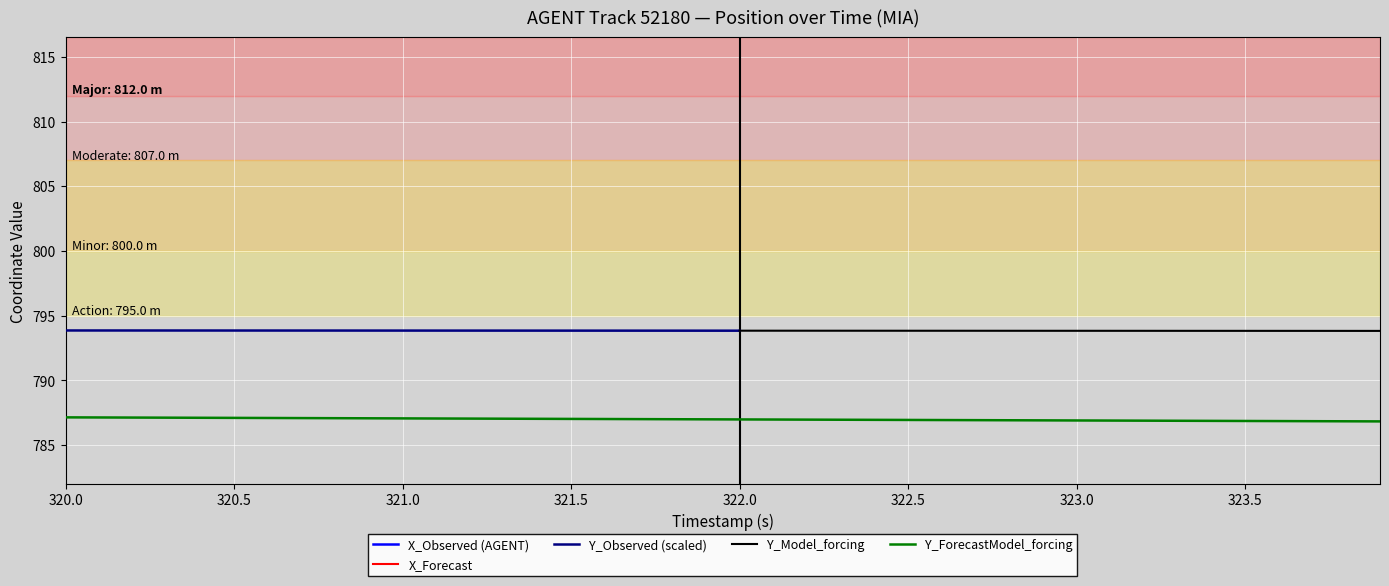

The Y_ForecastModel_forcing series shows 786.9 at 323.5. True or false?

True